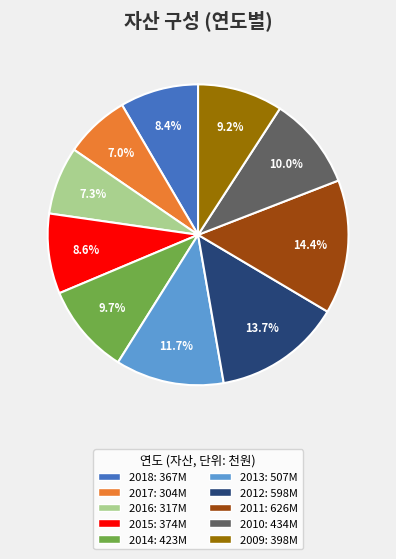

What is the total percentage of 2016 and 2018?

15.7%